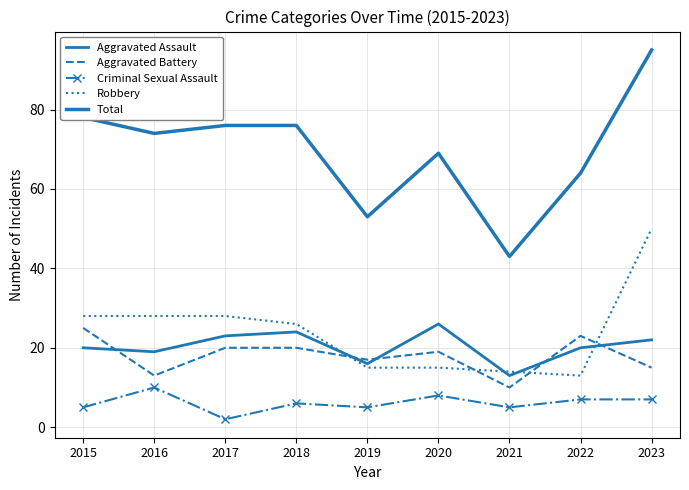

What is the approximate value of Total at 2019, to the nearest 5?

55